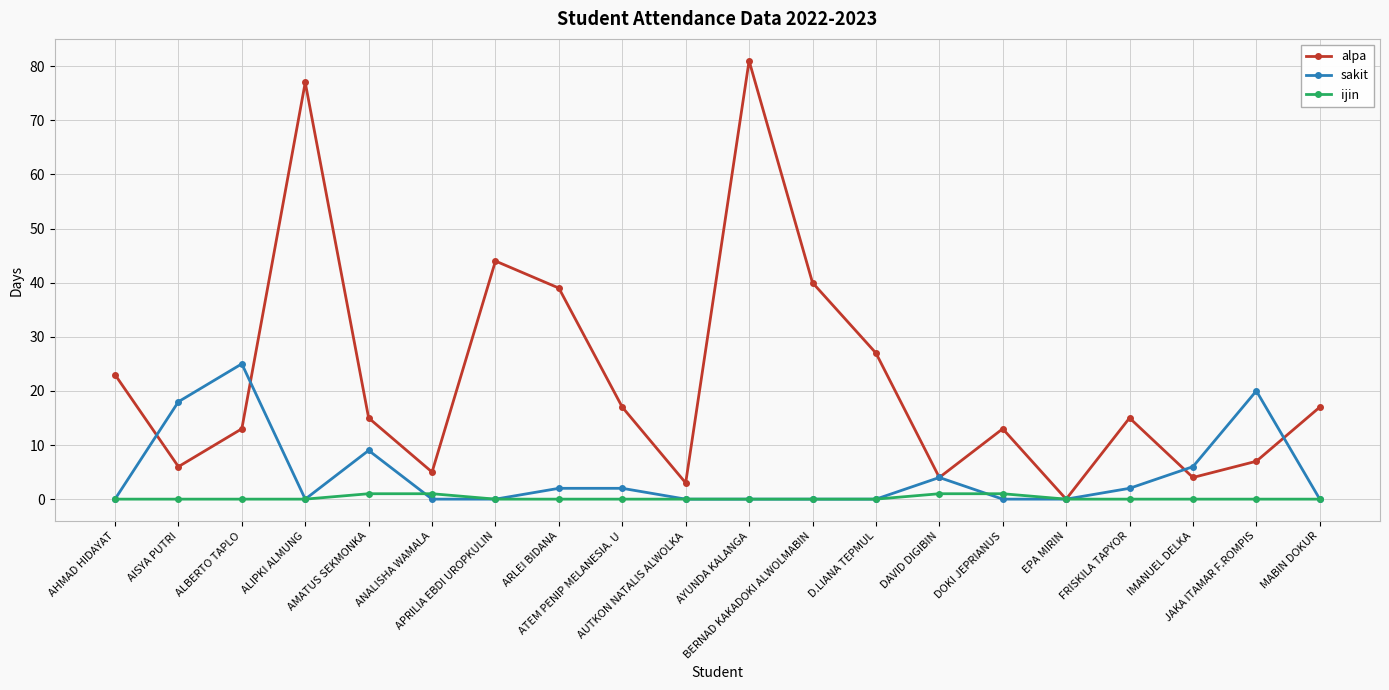

What is the difference between the highest and lowest values at ANALISHA WAMALA?

5